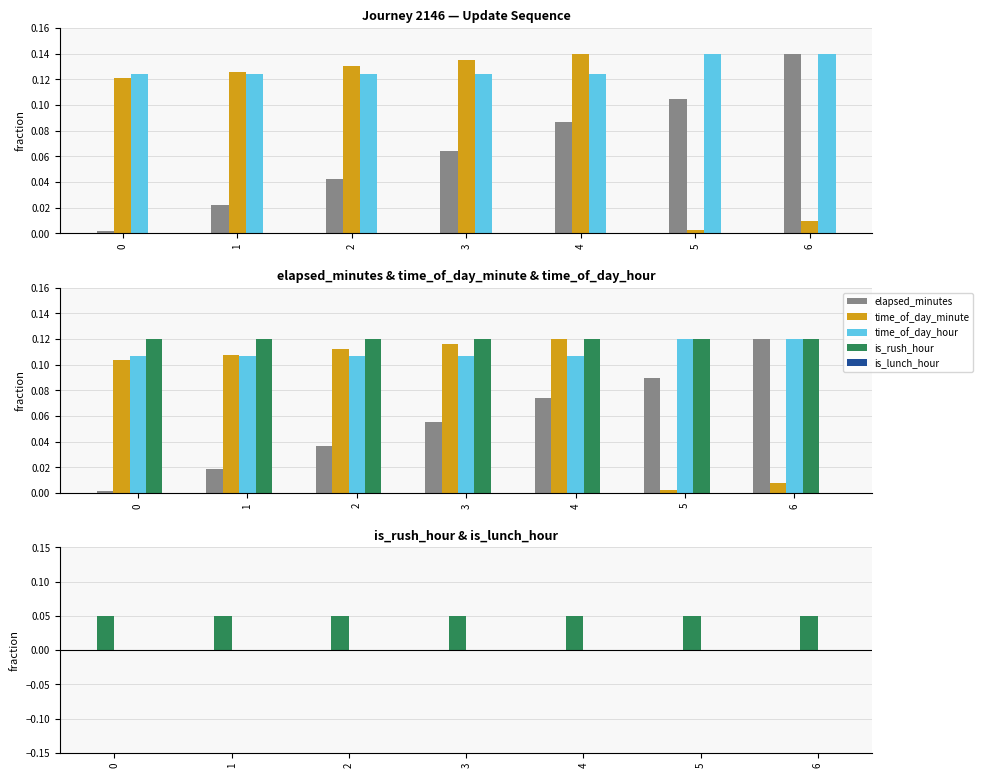

Are the bars grouped side by side (vs. stacked)?

Yes